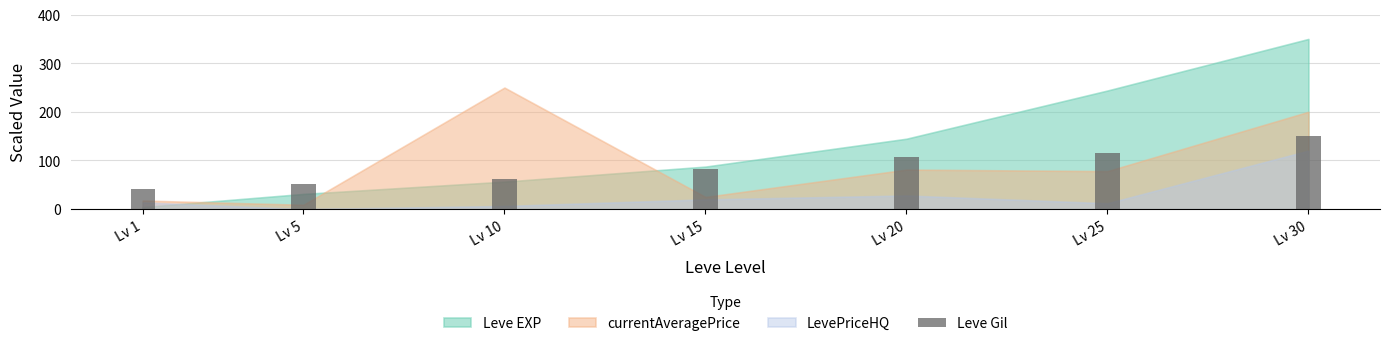

Which label corresponds to the smallest value in the chart?

Lv 1